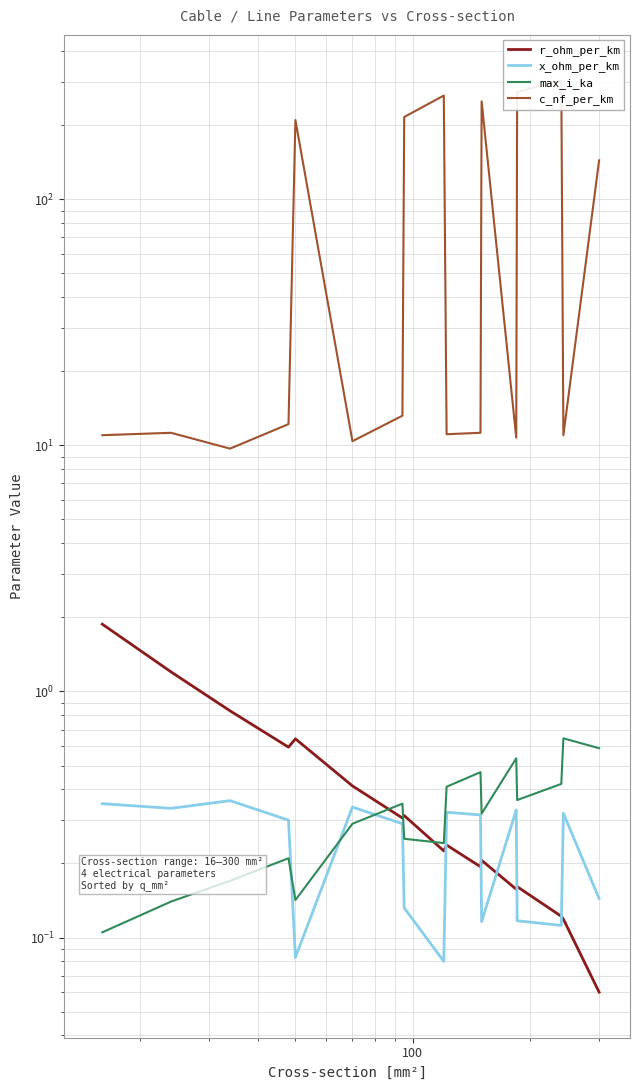

How many interior local peaks does the c_nf_per_km series have?

5